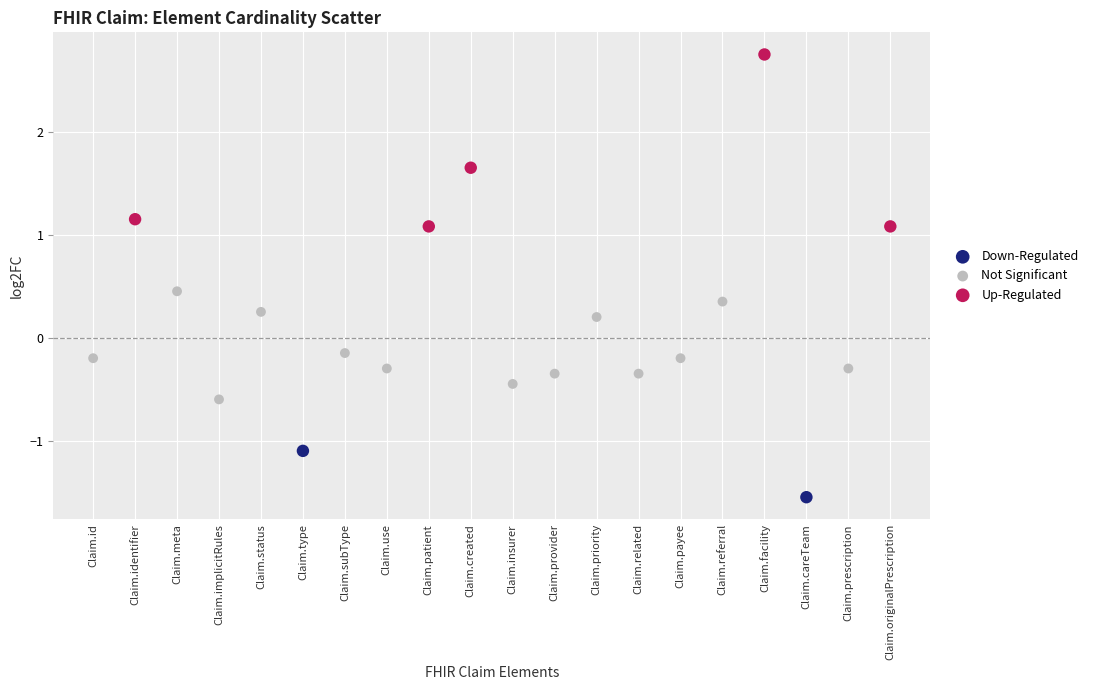

Which series has the largest Y range (max minus min)?

Up-Regulated